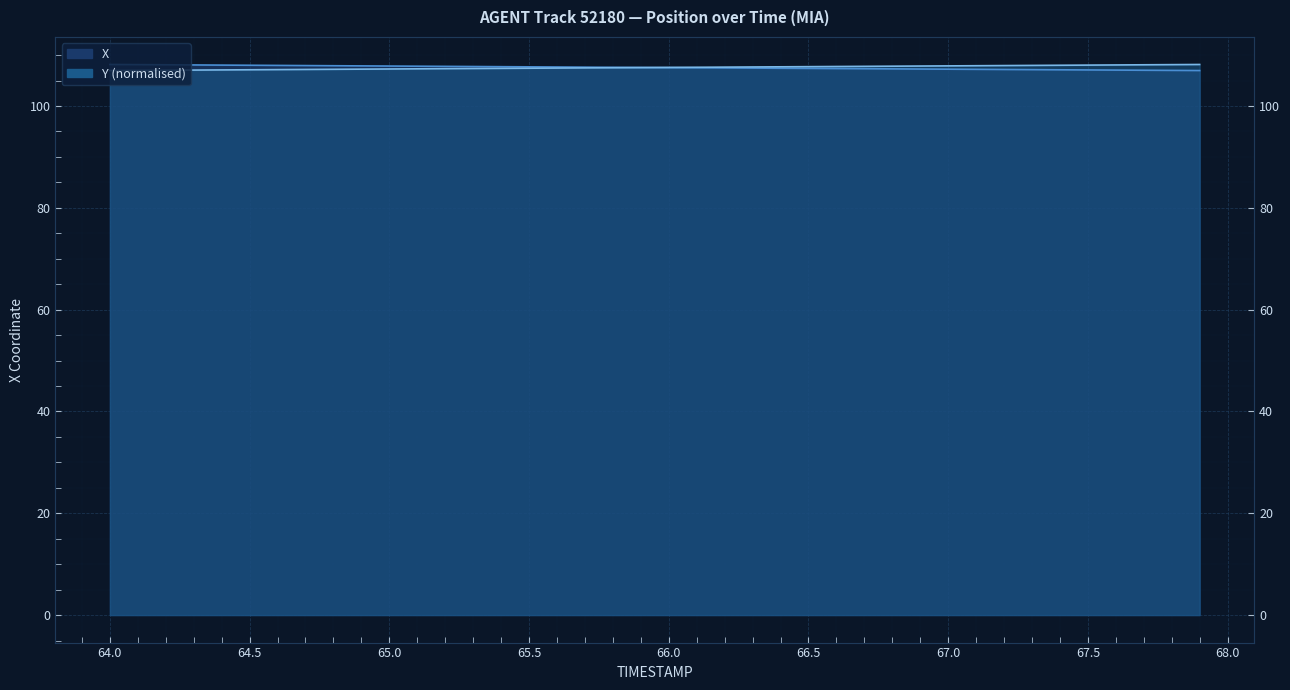

Where does the Y series first go above 107?

64.2